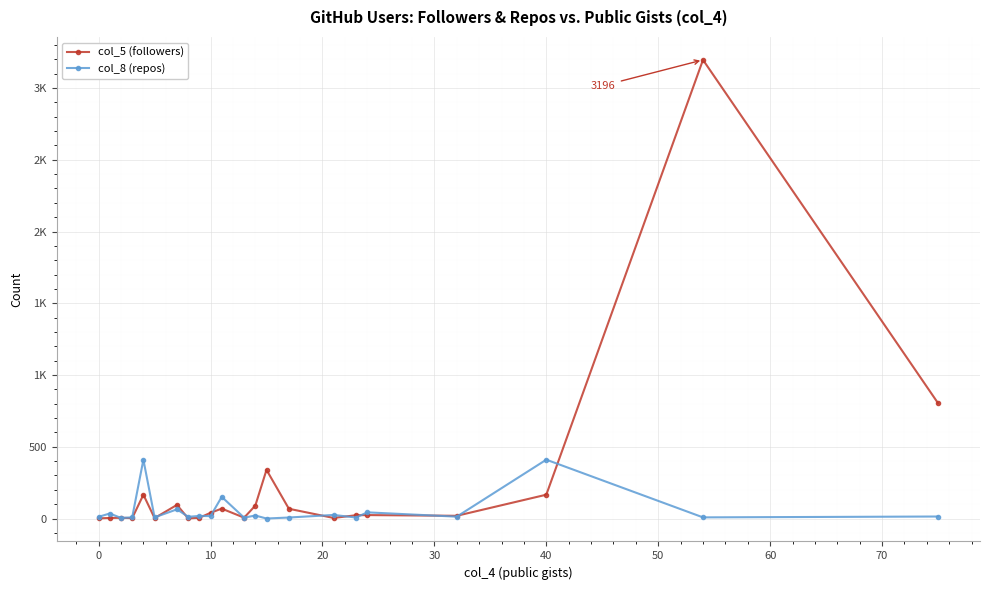

What are all the series names shown in the legend?

col_5 (followers), col_8 (repos)